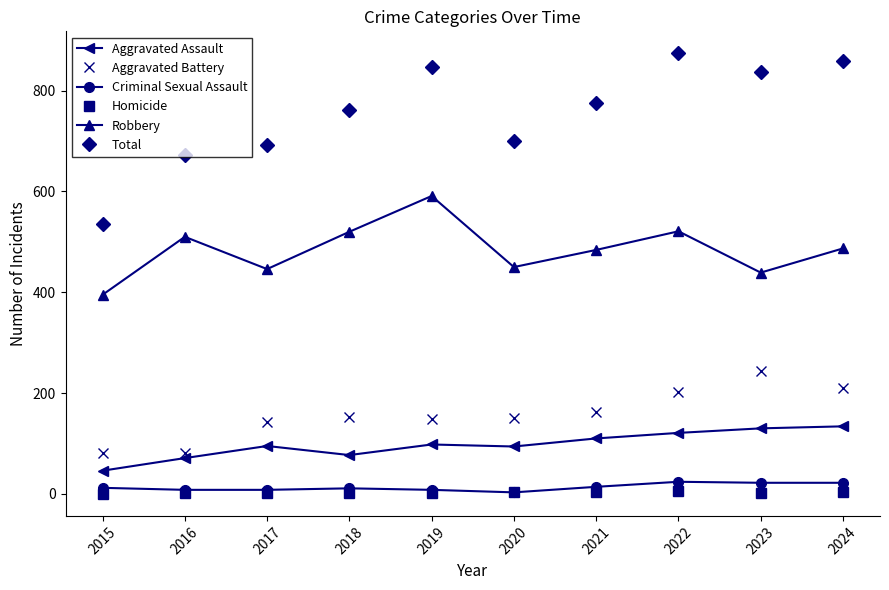

The value of Aggravated Battery at 2021 is 252. True or false?

False